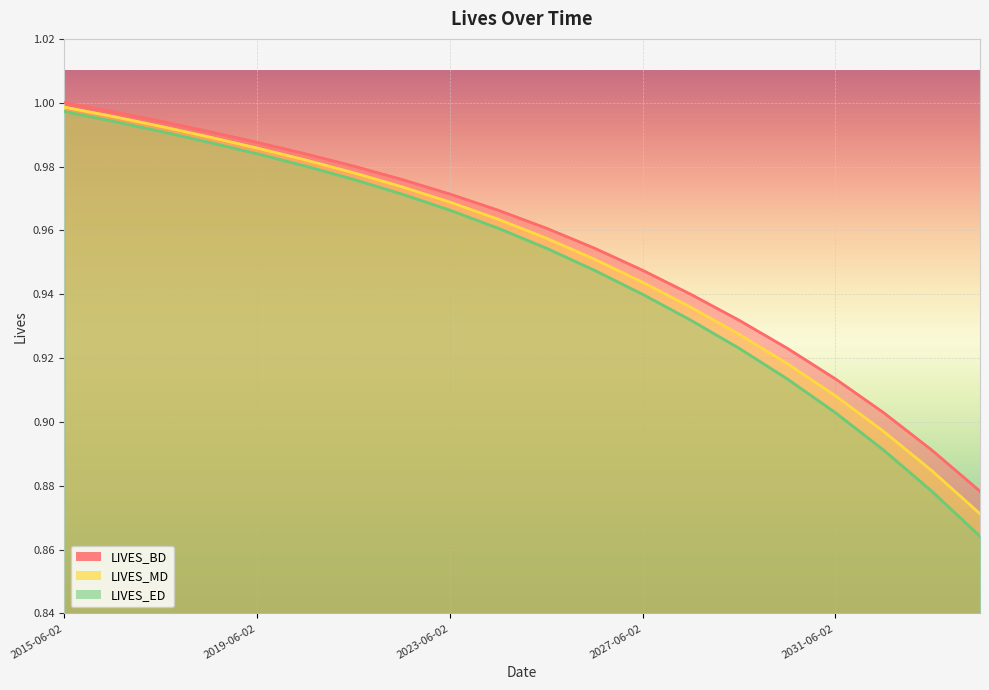

How many distinct data groups are displayed?

3